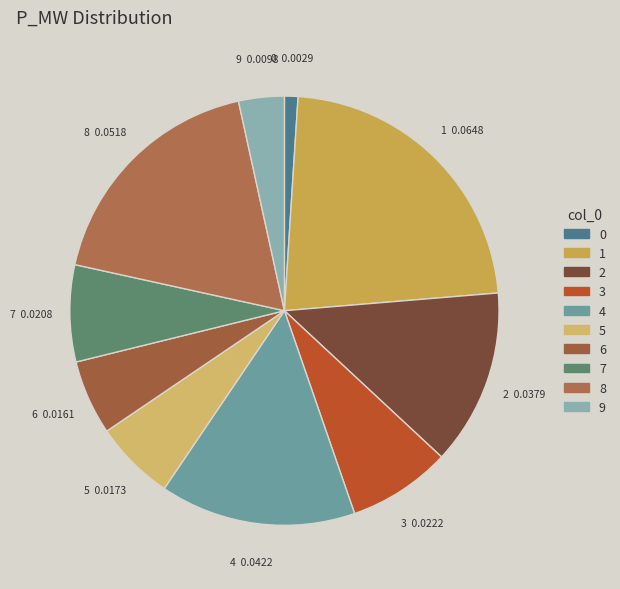

Is there any slice that represents more than half of the pie?

No